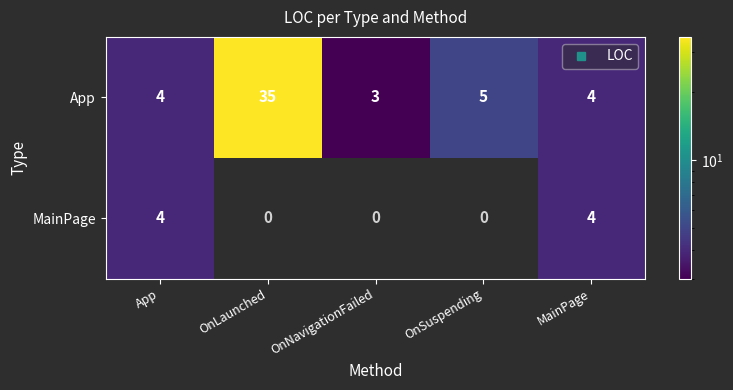

What is the sum of the MainPage values at OnNavigationFailed and App?

4